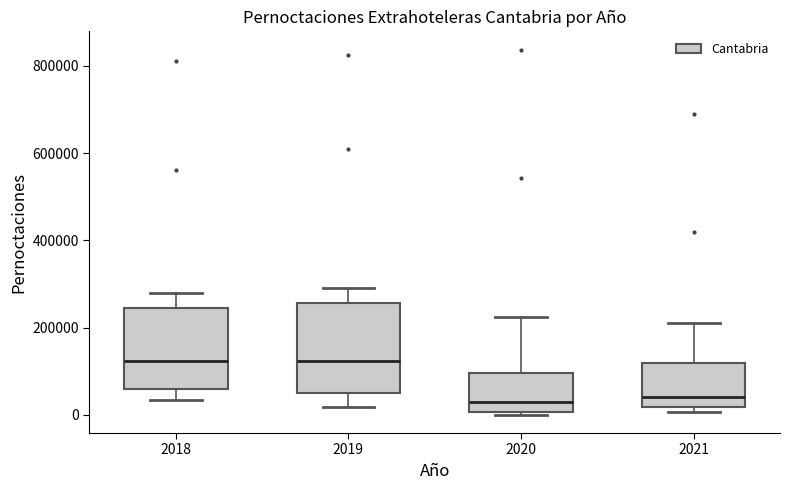

Comparing the boxes themselves (not the whiskers), which one is the tallest?

2019